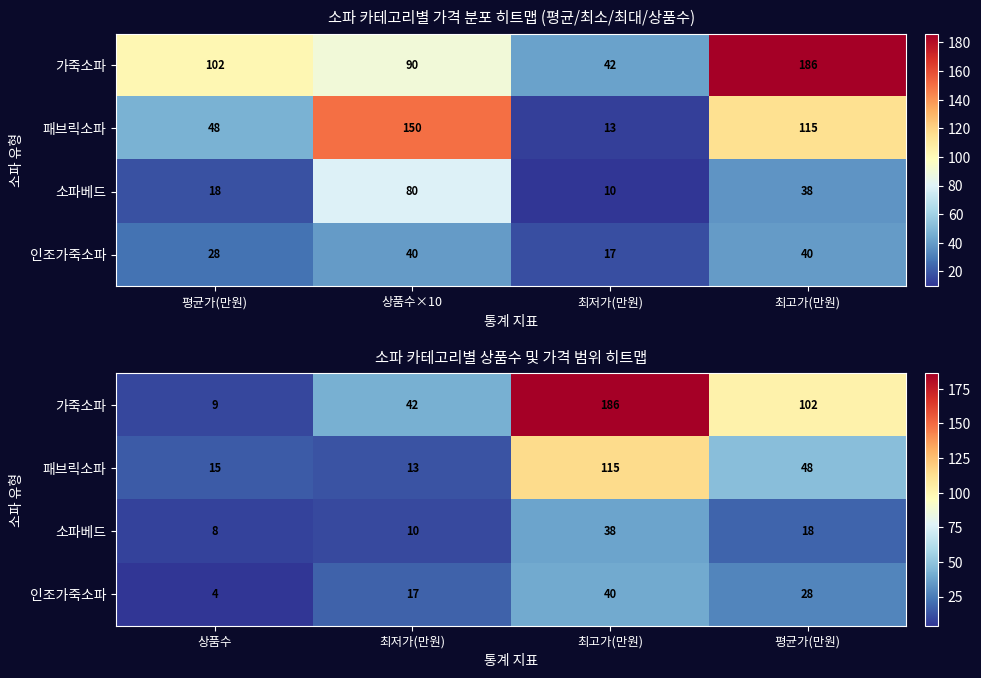

What is the minimum value for 인조가죽소파?

4.0